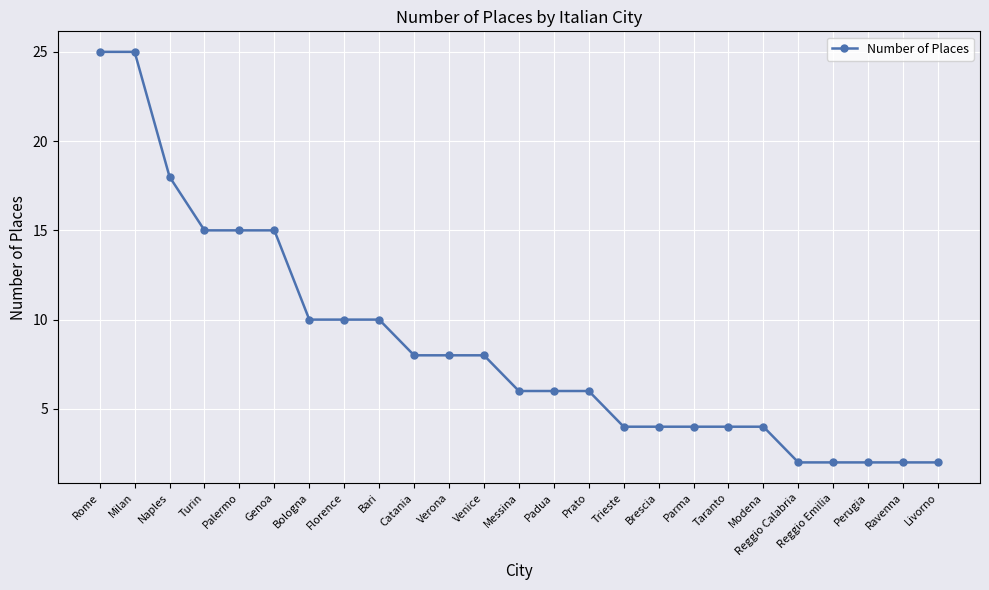

Which has a higher value, Reggio Emilia or Modena?

Modena